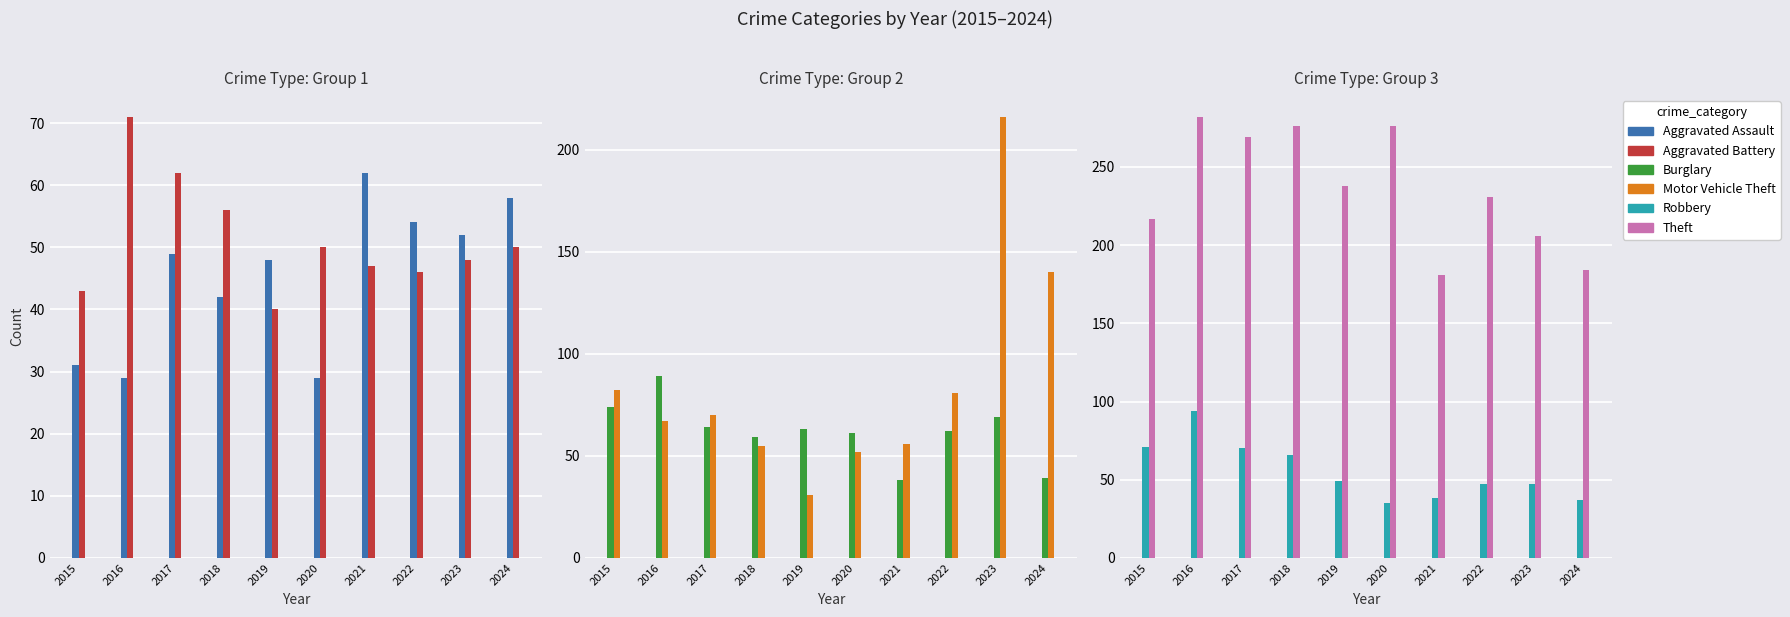

What is the difference between the Robbery values at 2019 and 2021?

11